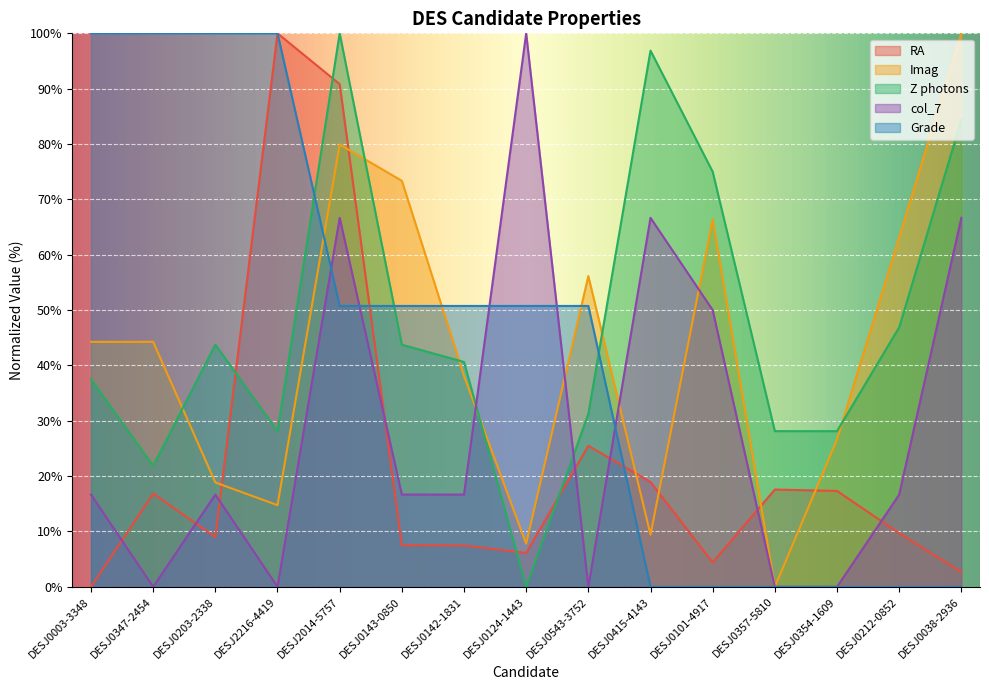

What is the average value of the Z photons series?

47.1